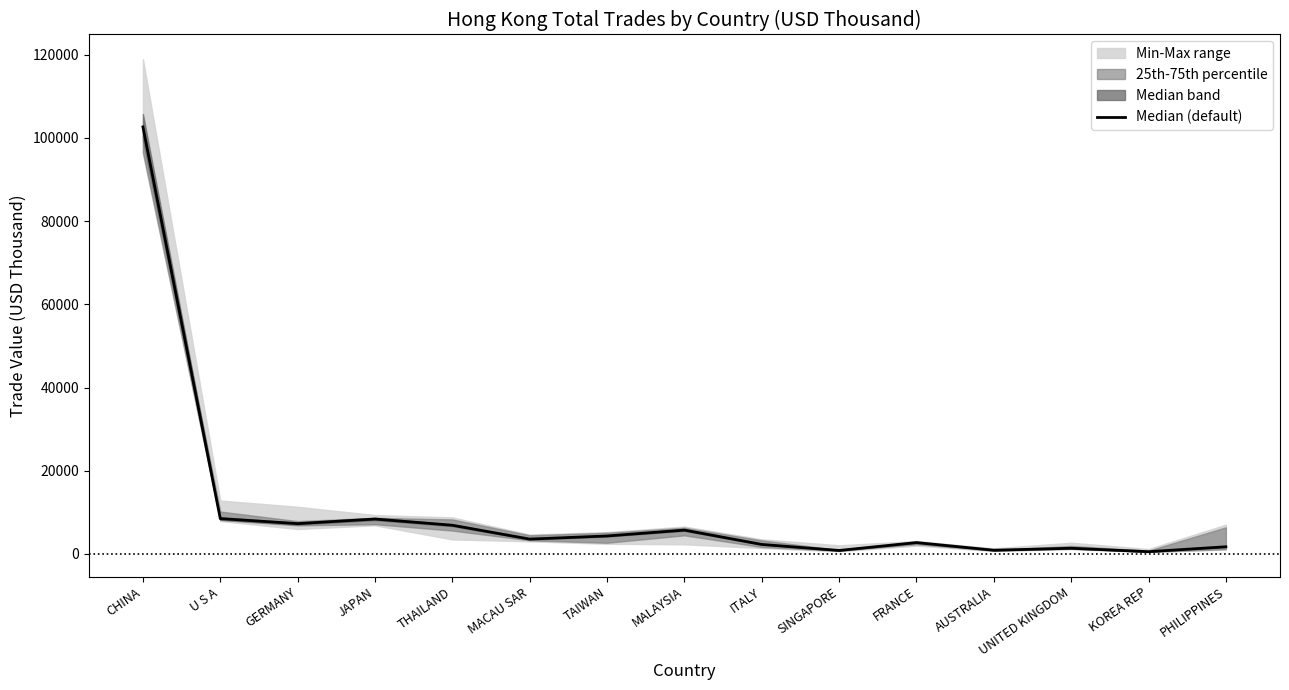

Where is the first local maximum?

JAPAN